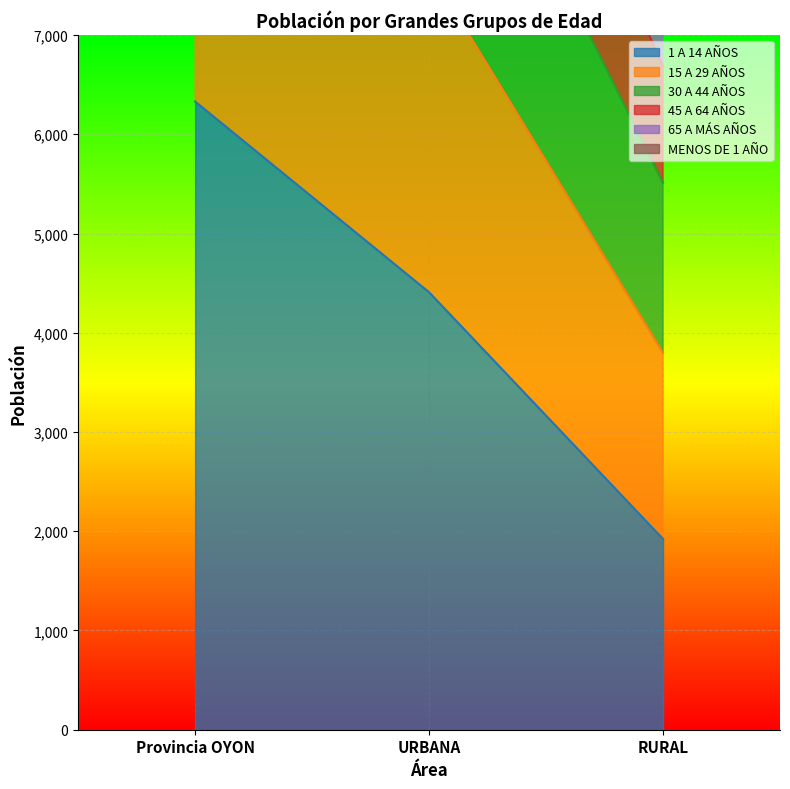

List the series in order of their peak value, lowest first.

1 A 14 AÑOS, MENOS DE 1 AÑO, 65 A MÁS AÑOS, 15 A 29 AÑOS, 30 A 44 AÑOS, 45 A 64 AÑOS